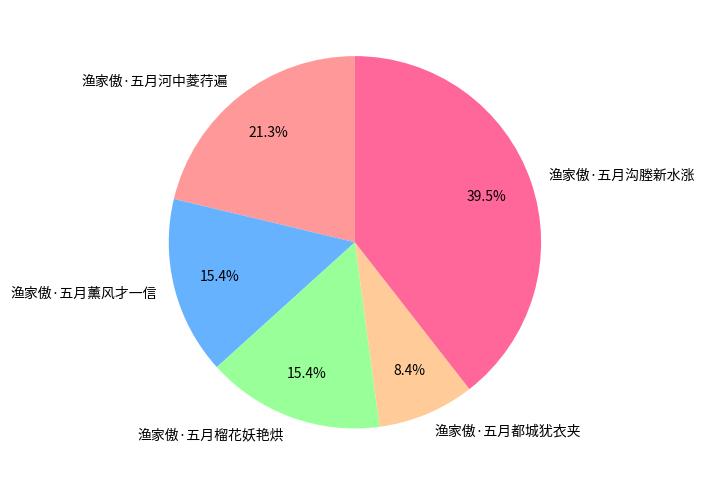

Which has a higher value, 渔家傲·五月河中菱荇遍 or 渔家傲·五月薰风才一信?

渔家傲·五月河中菱荇遍